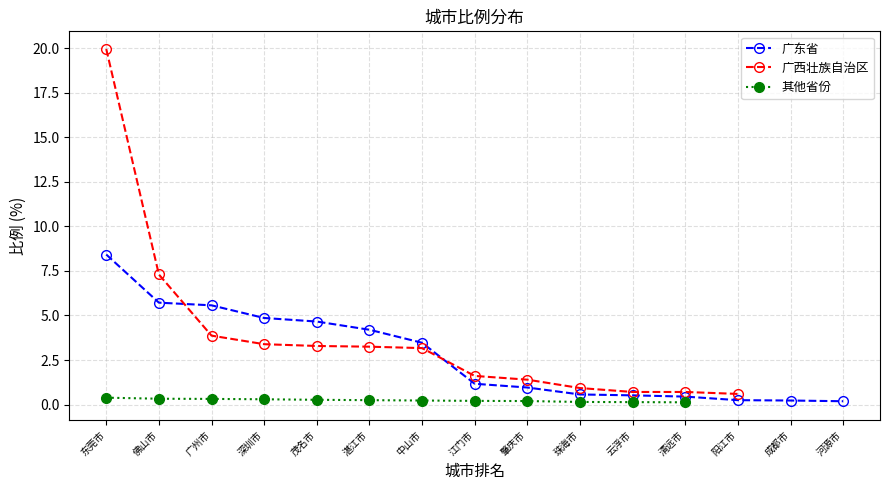

True or false: 广西壮族自治区 and 其他省份 cross at least once.

False